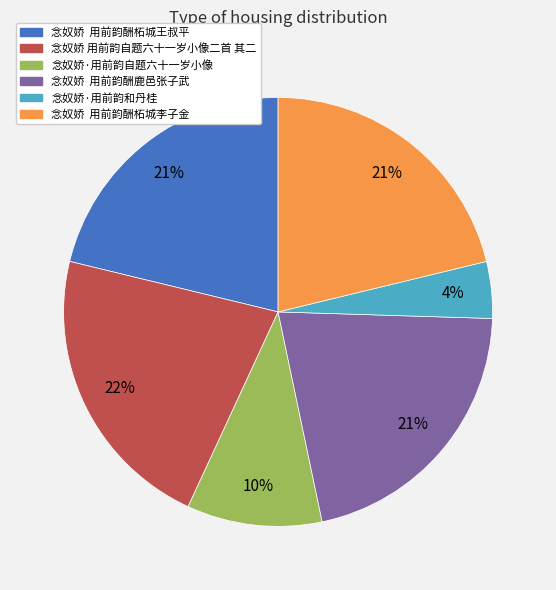

Combined, do 念奴娇 用前韵酬鹿邑张子武 and 念奴娇·用前韵自题六十一岁小像 account for over 50%?

No